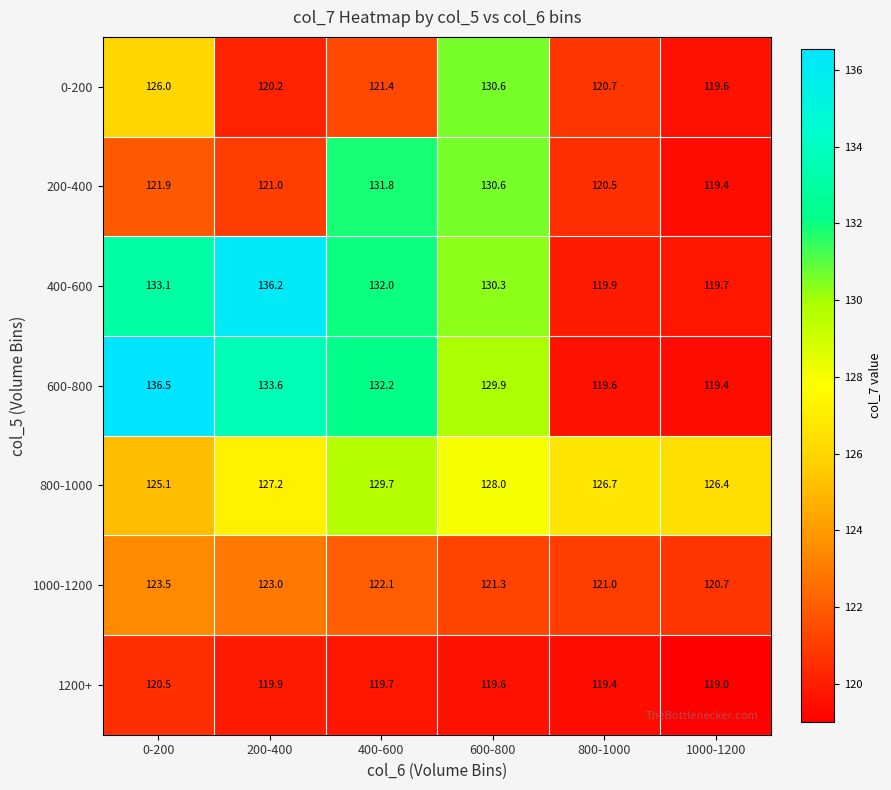

What is the average value of the 0-200 series?

123.1